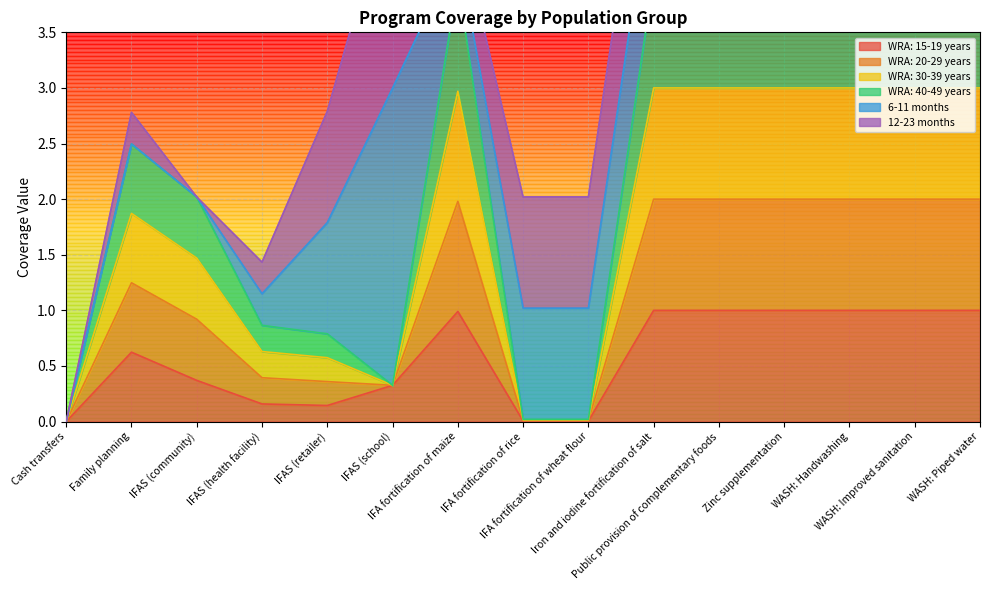

Between WASH: Piped water and IFAS (health facility), which is larger?

WASH: Piped water